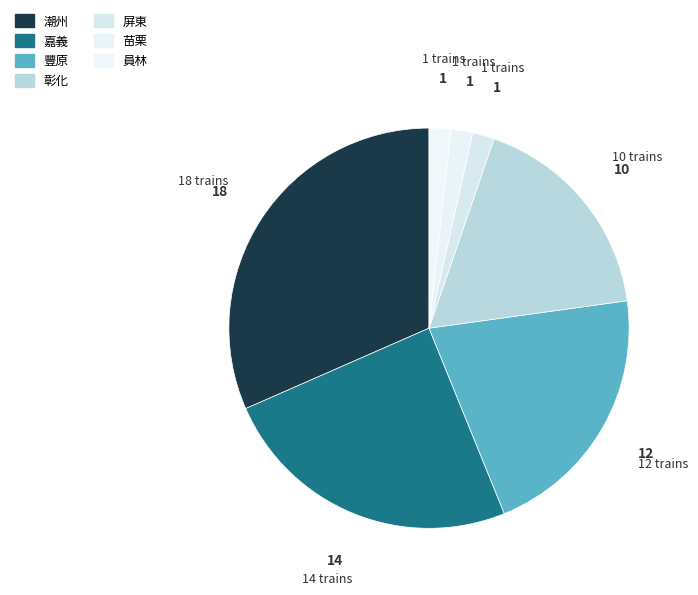

Is there any slice that represents more than half of the pie?

No